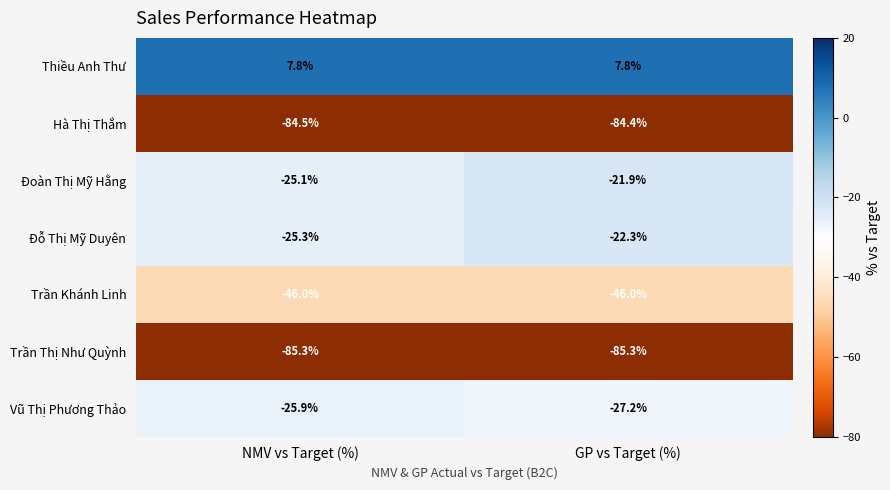

Reading left to right, list all the values displayed in this chart.

Thiều Anh Thư: 7.8	7.8
Hà Thị Thắm: -84.5	-84.4
Đoàn Thị Mỹ Hằng: -25.1	-21.9
Đỗ Thị Mỹ Duyên: -25.3	-22.3
Trần Khánh Linh: -46.0	-46.0
Trần Thị Như Quỳnh: -85.3	-85.3
Vũ Thị Phương Thảo: -25.9	-27.2